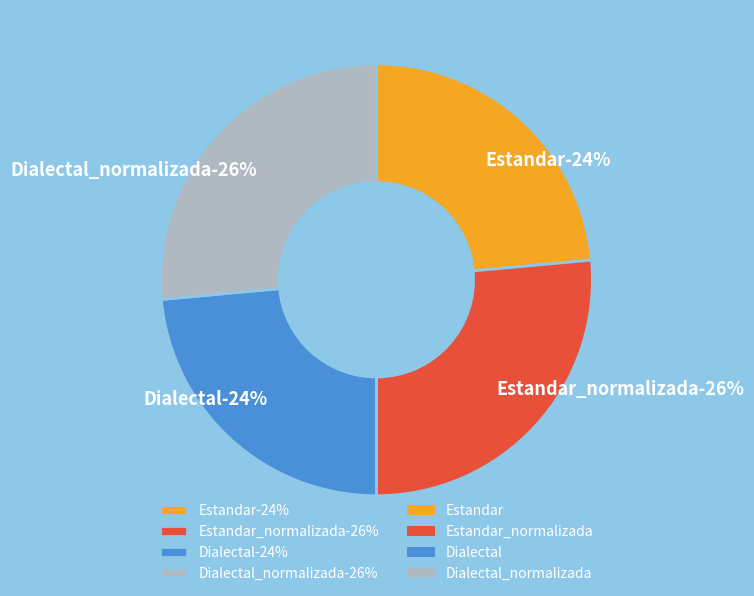

To the nearest percent, what percentage of the pie is Dialectal_normalizada?

26%